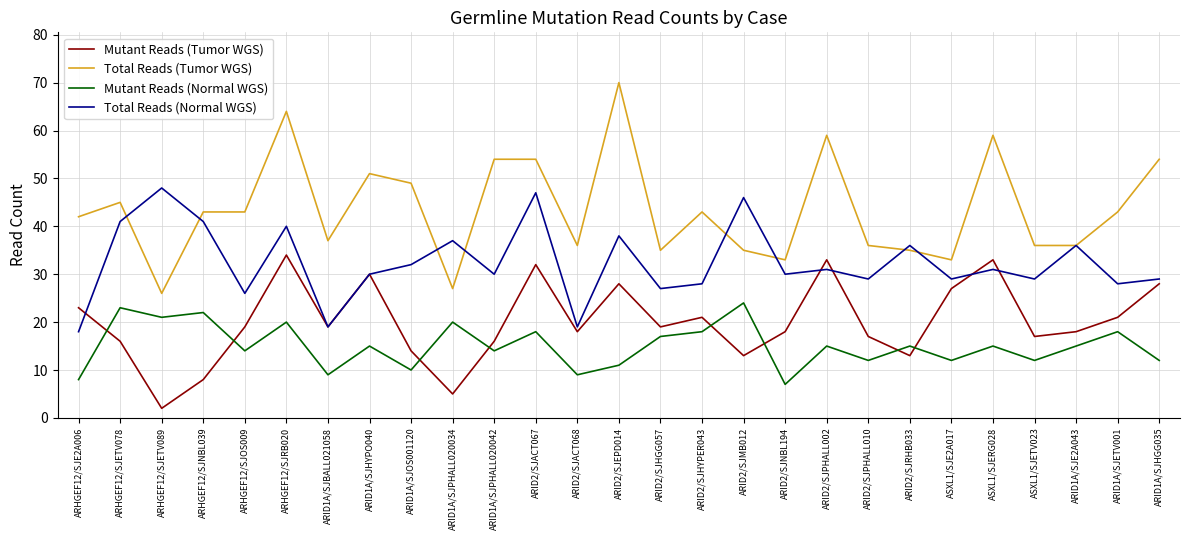

What position from the left is ARID1A/SJPHALL020034?

10